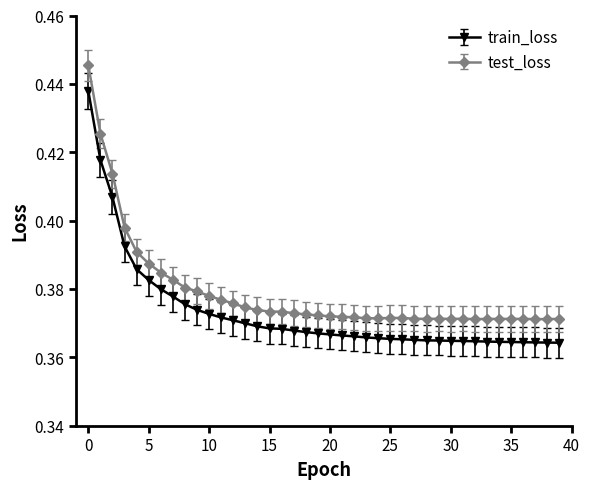

True or false: test_loss and train_loss cross at least once.

False